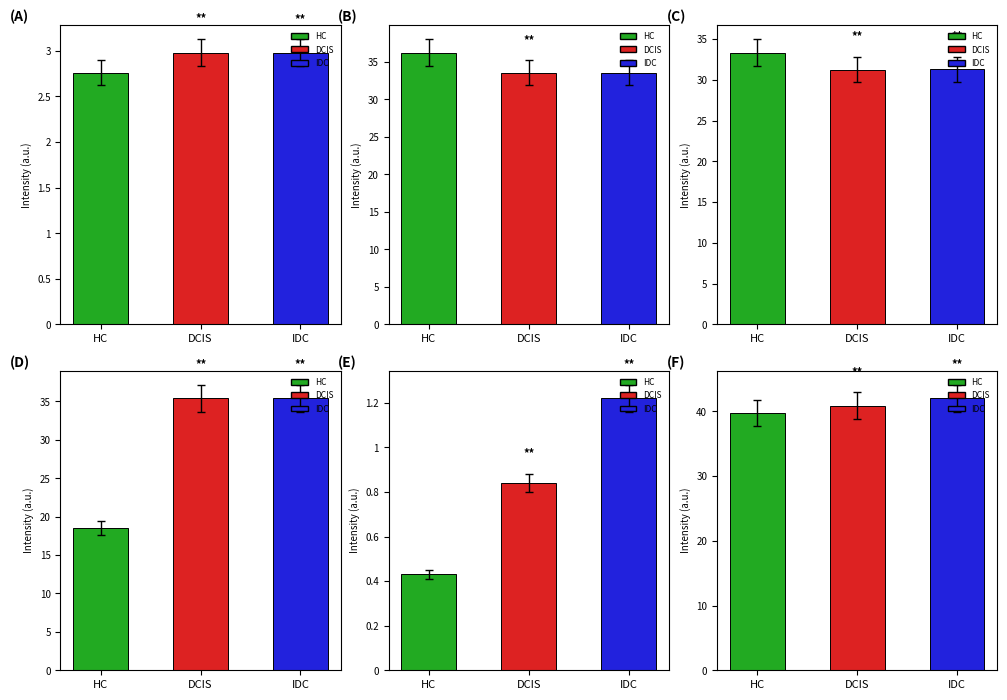

What is the greatest value displayed?

42.0